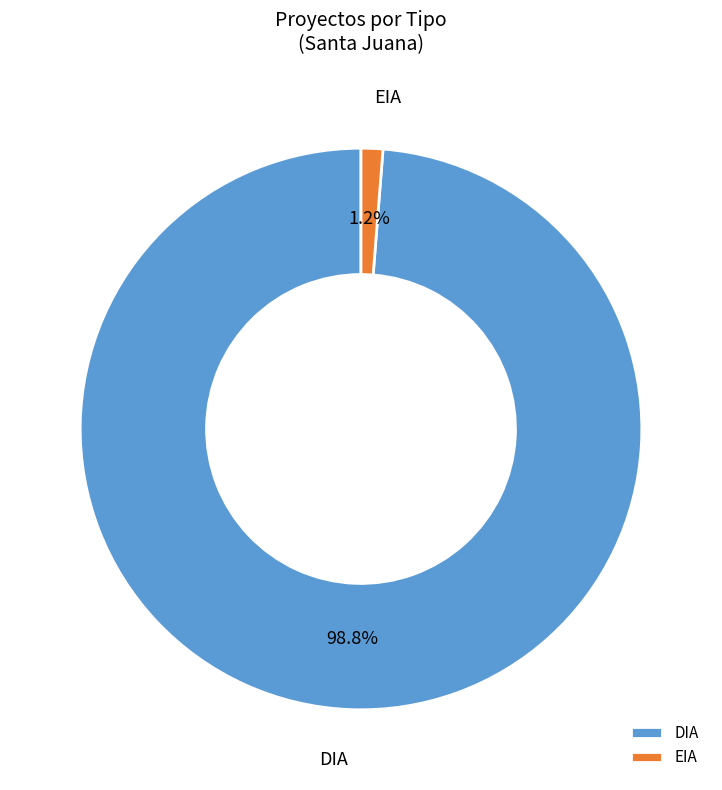

What is the smallest slice in the pie chart?

EIA